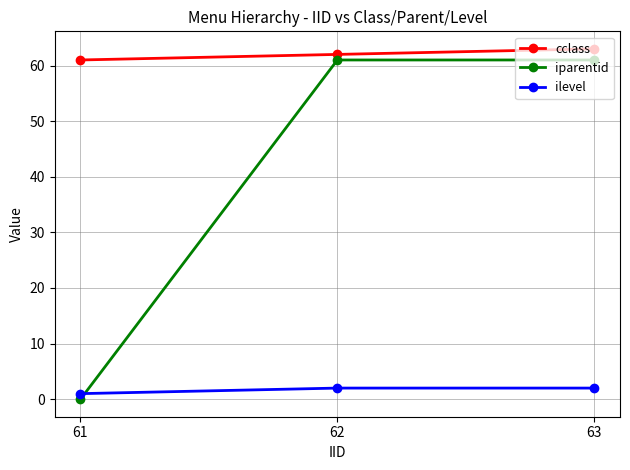

Reading left to right, extract all data points from this chart.

cclass: 61=61	62=62	63=63
iparentid: 61=0	62=61	63=61
ilevel: 61=1	62=2	63=2